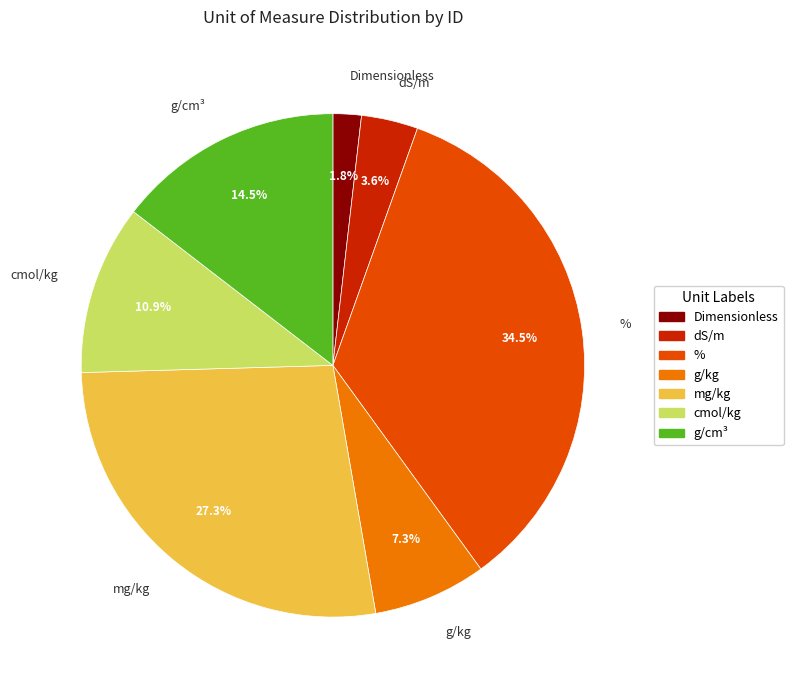

Approximately how many times larger is the value at dS/m compared to Dimensionless?

2.0